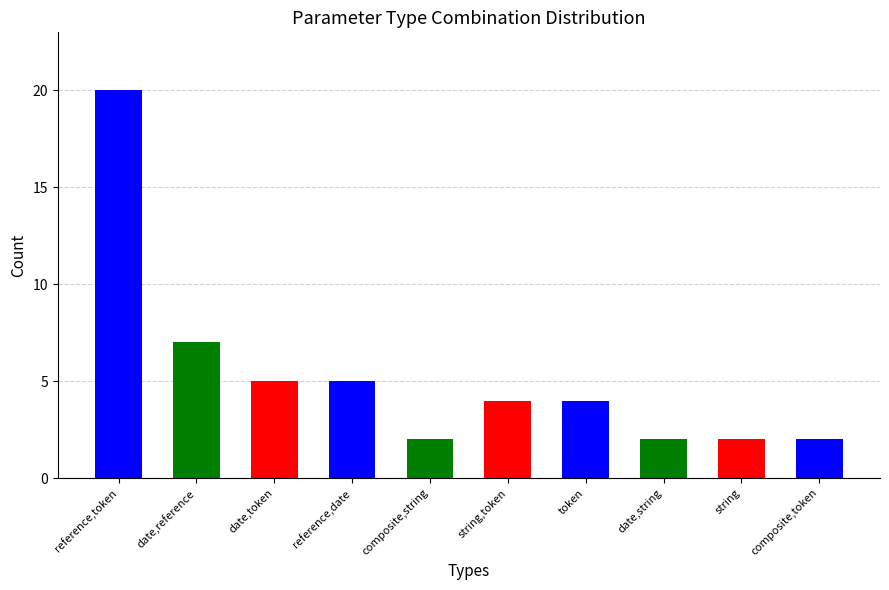

What is the average value?

5